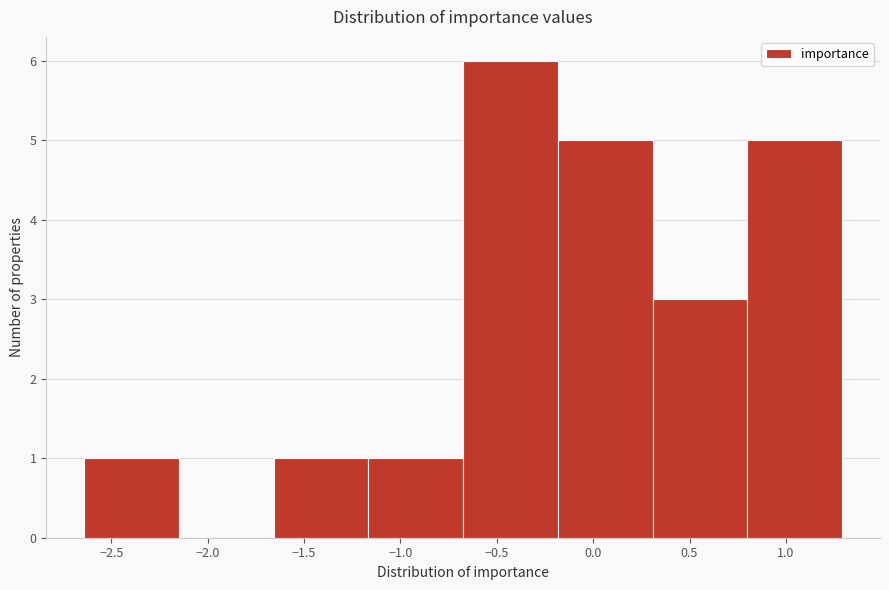

Over which range of the x-axis is the bar tallest?

-0.65 to -0.20